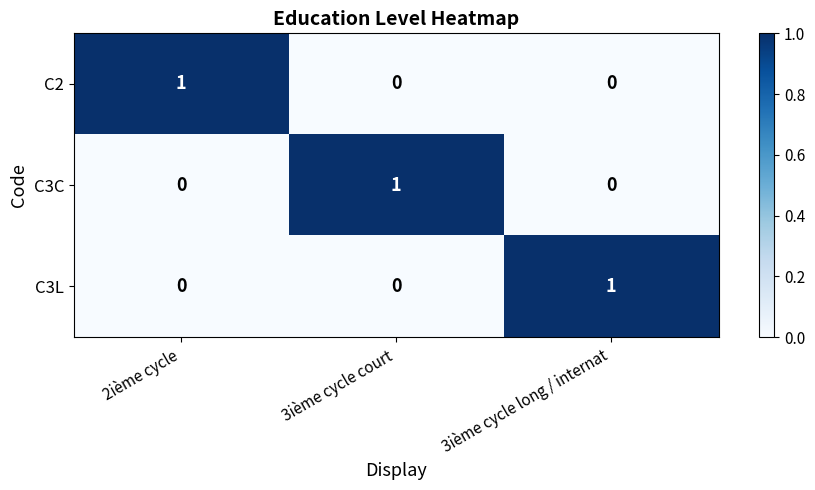

At which label does C3L reach its peak?

3ième cycle long / internat